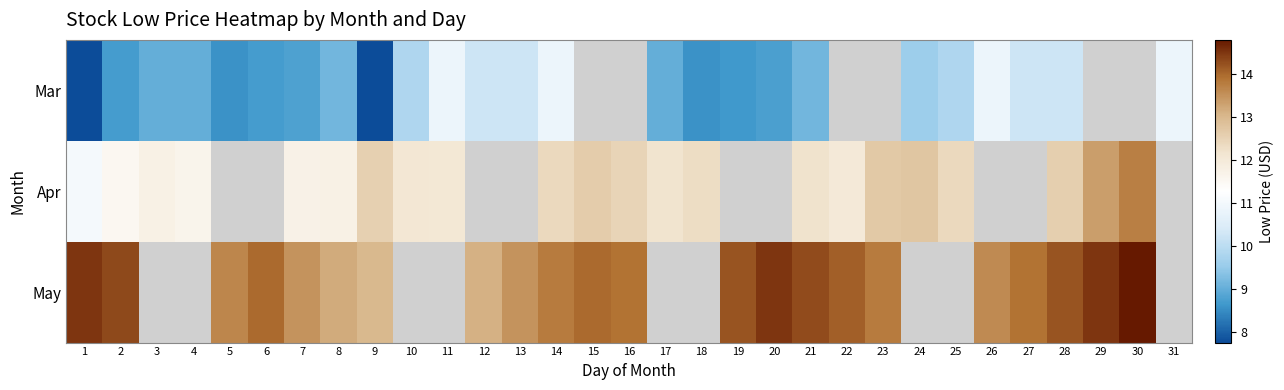

At how many categories does at least one series exceed 11?

30